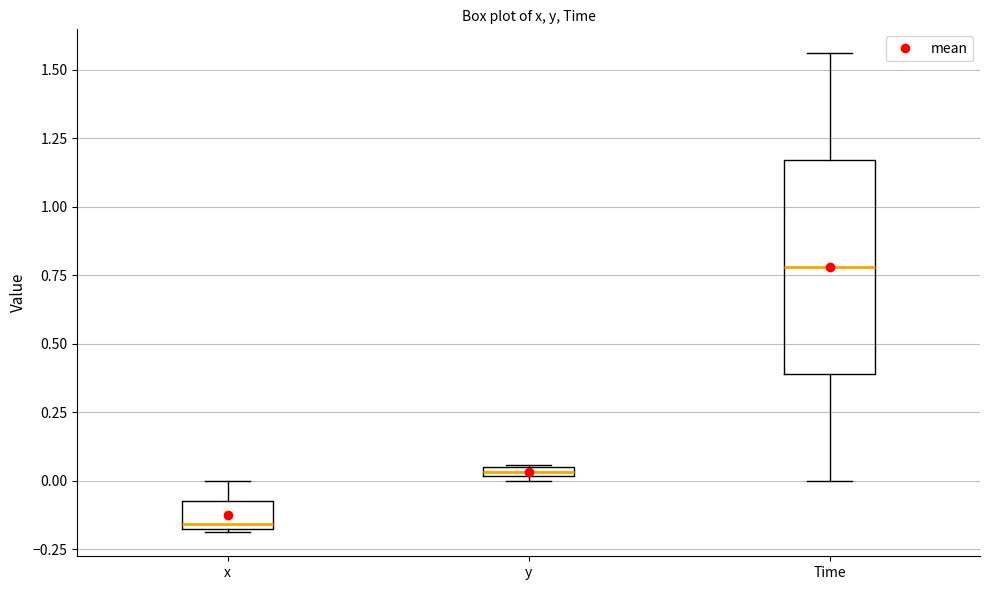

Which box is the tallest, from its lower edge to its upper edge?

Time